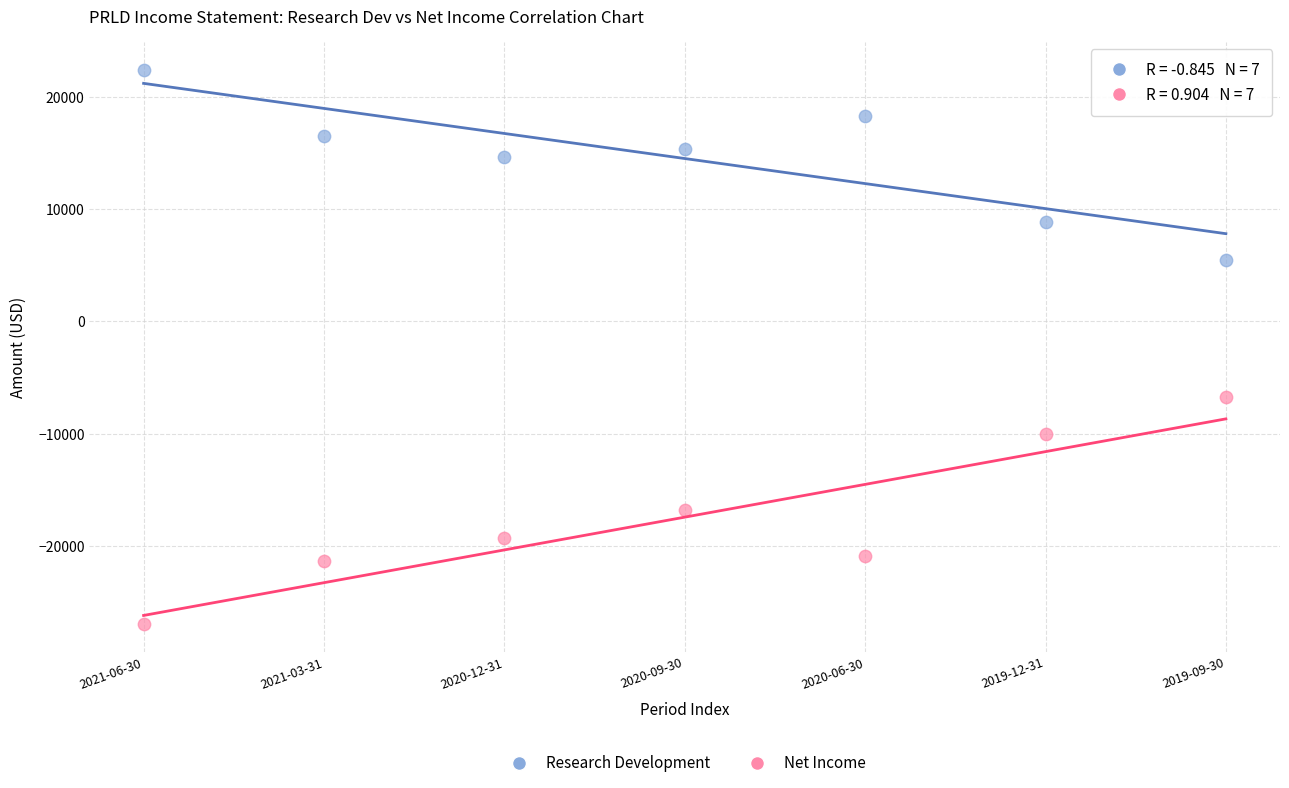

In the Research Development series, what Y value is closest to 13950?

14600